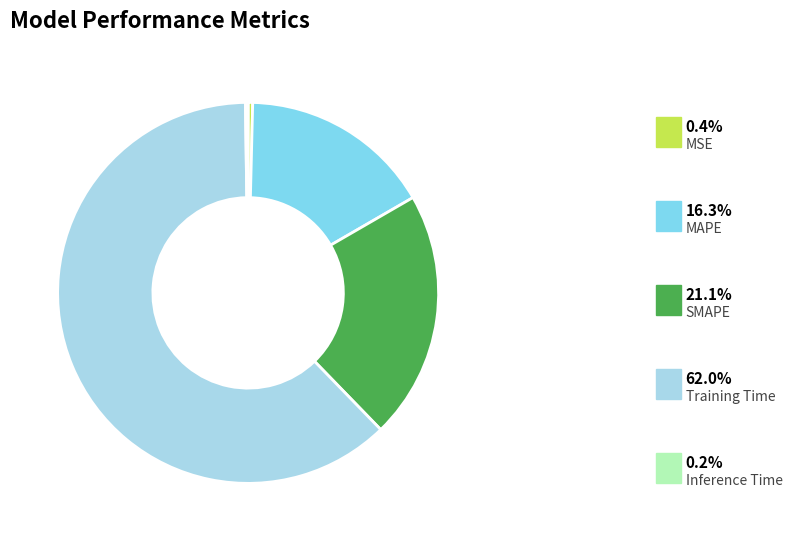

Does any single category account for the majority?

Yes